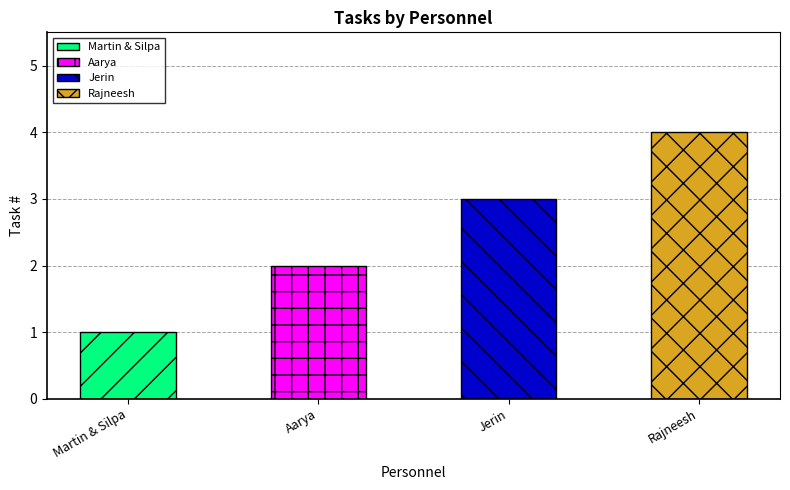

What position from the left is Jerin?

3